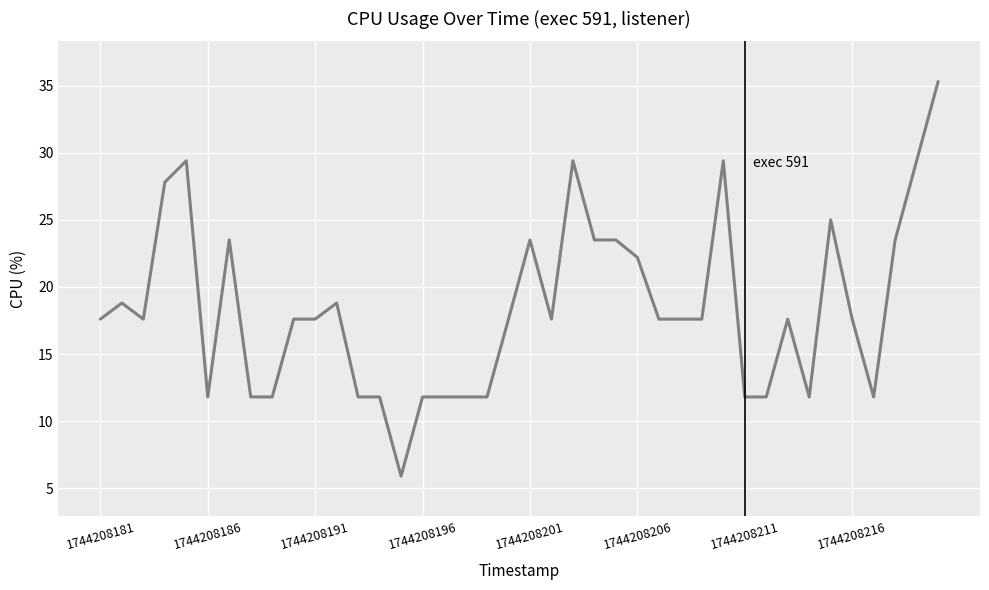

Is this an area chart (filled region under the line)?

No